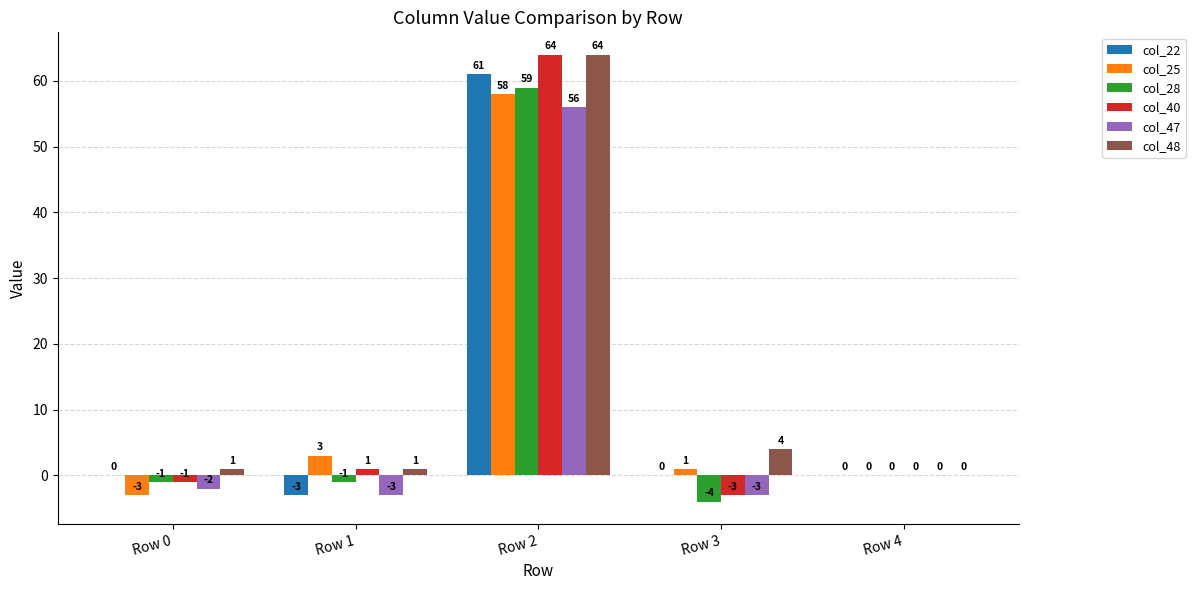

The col_47 series shows 0 at Row 4. True or false?

True